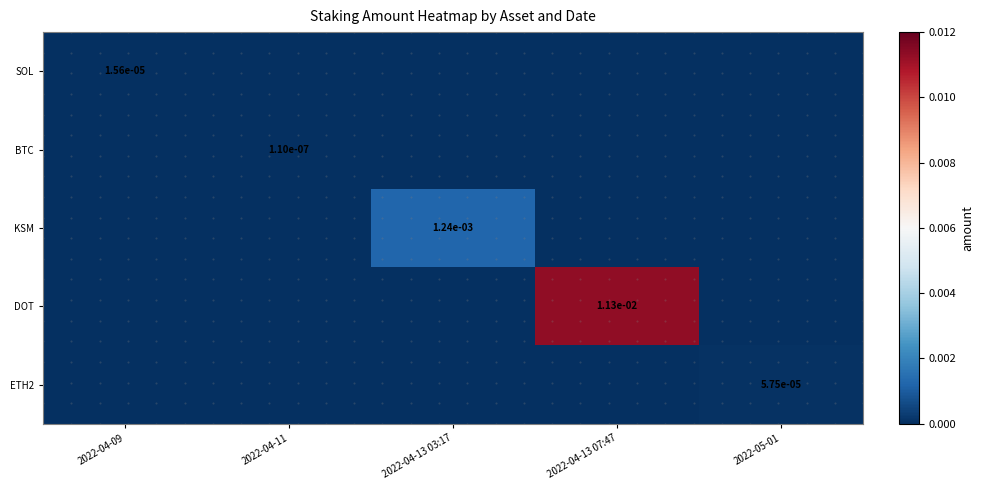

The value of SOL at 2022-04-09 is 0.0. True or false?

True